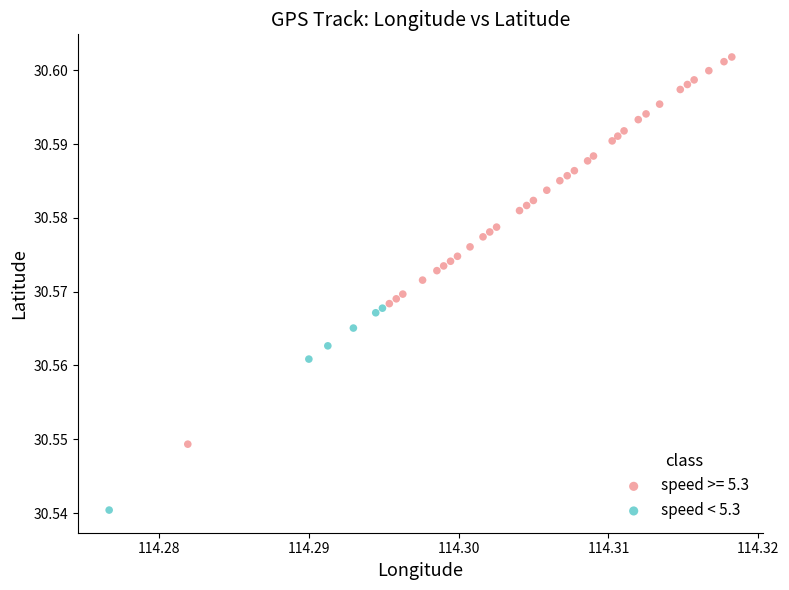

Which series reaches the minimum Y coordinate?

speed < 5.3